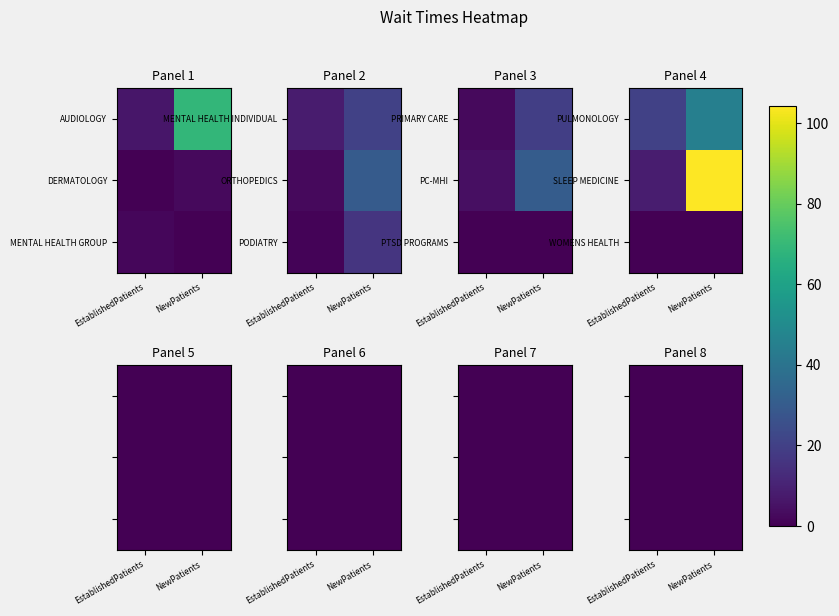

Read the MENTAL HEALTH INDIVIDUAL value at 1.

20.2